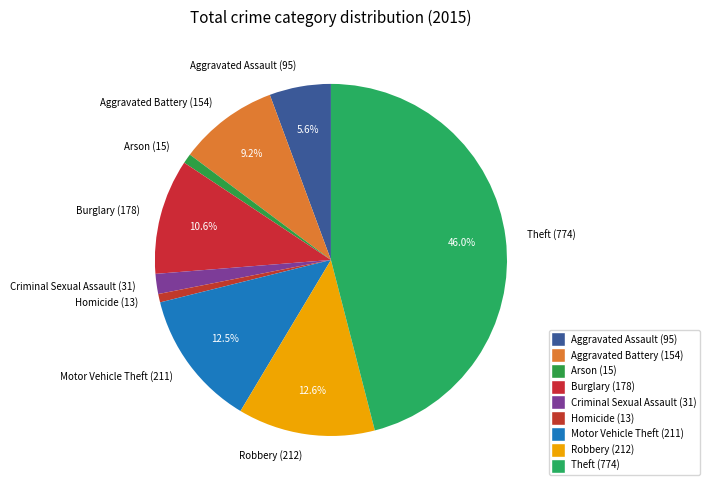

Does Homicide represent more than half of the total?

No